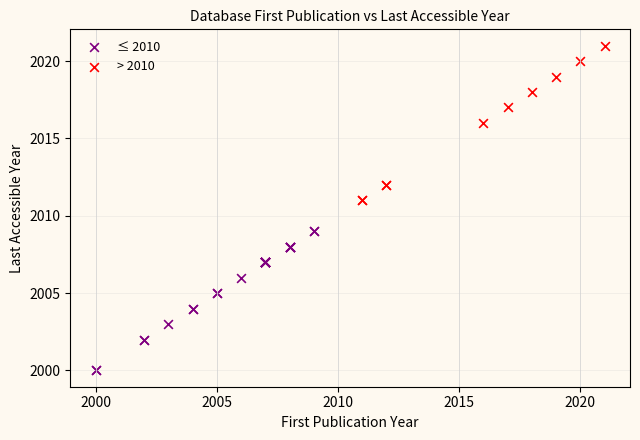

Which series has the largest Y range (max minus min)?

> 2010